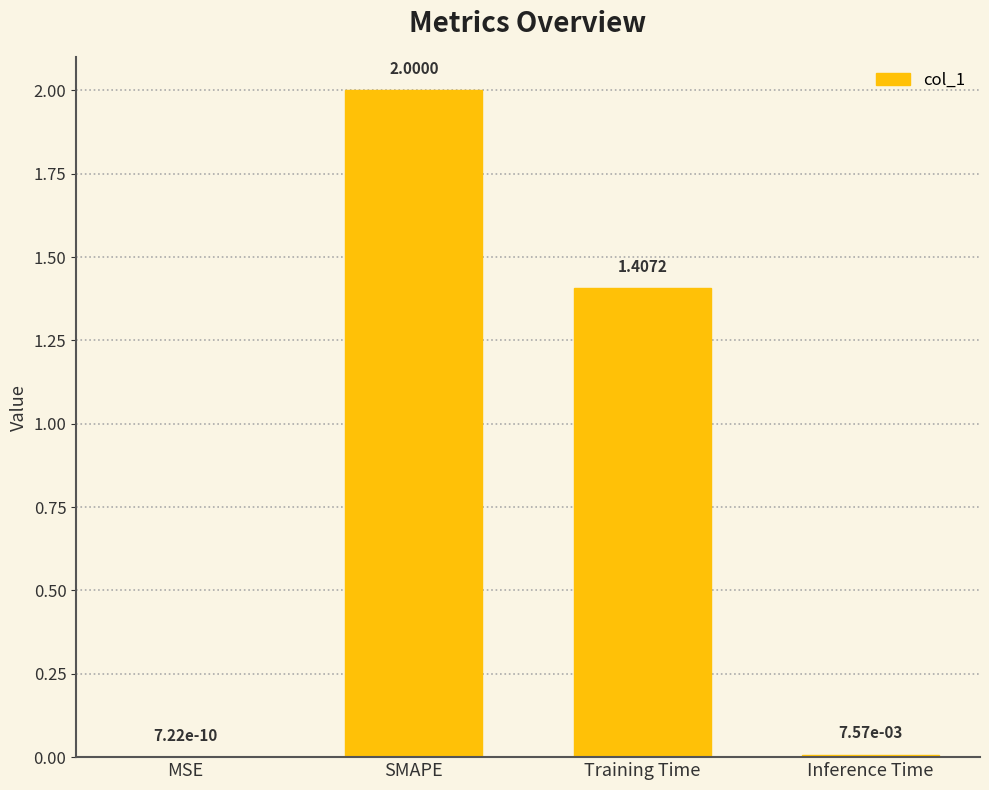

What is the change in value from MSE to Training Time?

+1.4